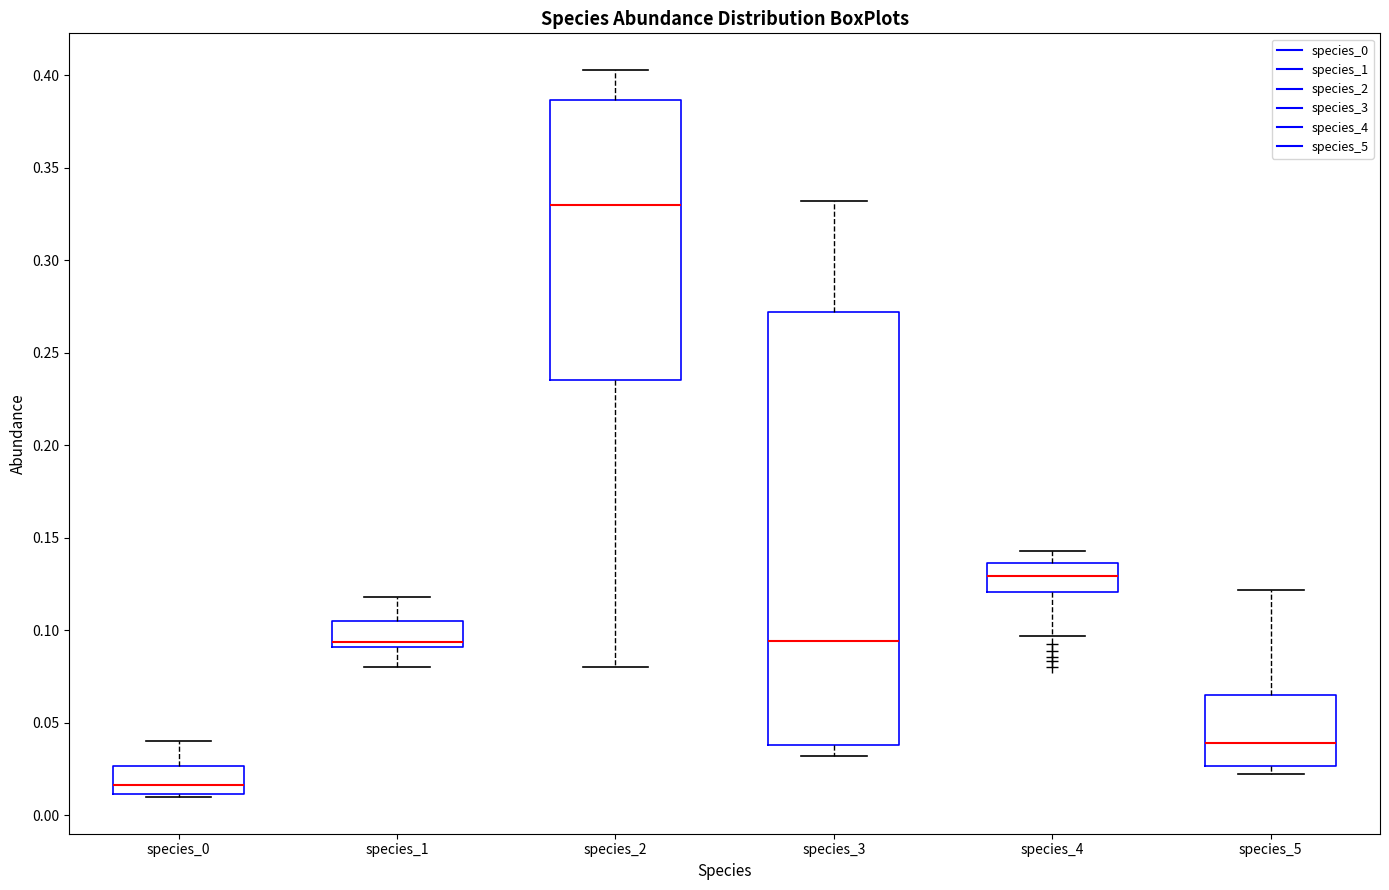

Where is the upper edge of the box for species_3 on the y-axis? The values are not printed on the chart, so give them approximately, as read against the axis.

0.270